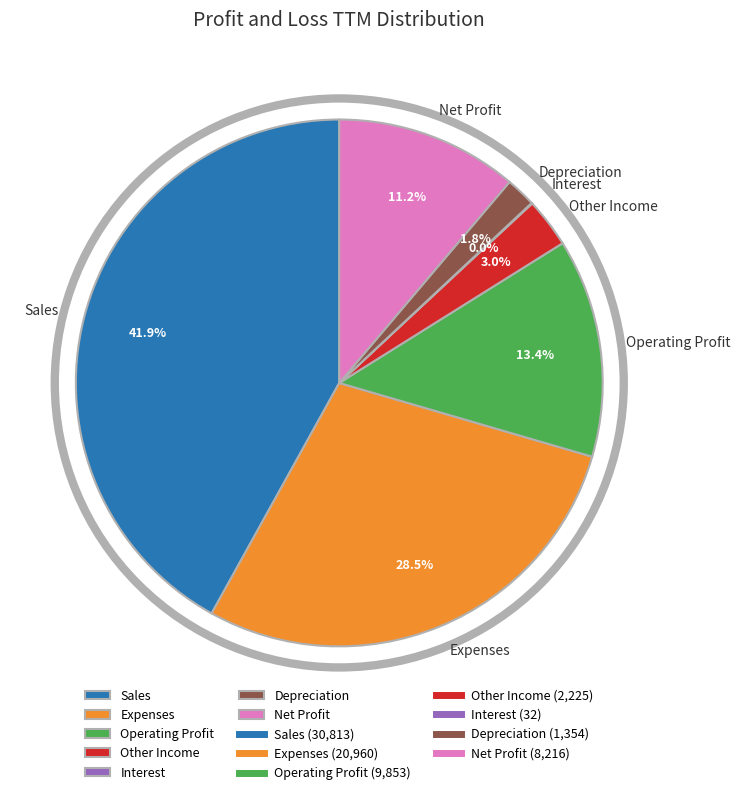

To the nearest percent, what is the difference between the largest and smallest slice percentages?

42%